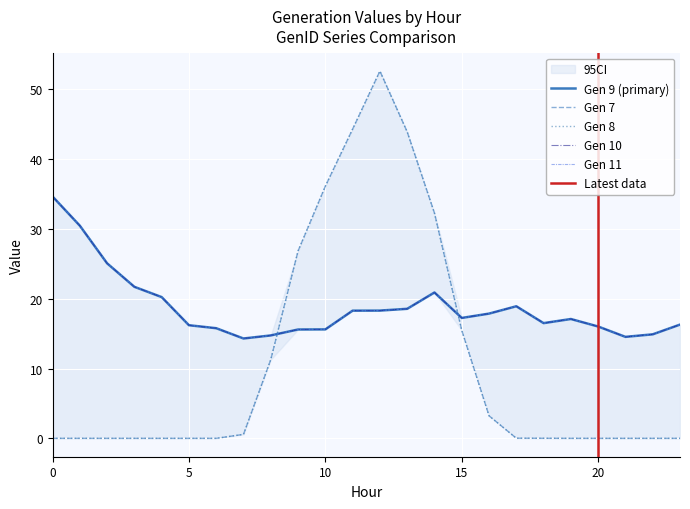

At which label is Gen 7 closest to 26?

9